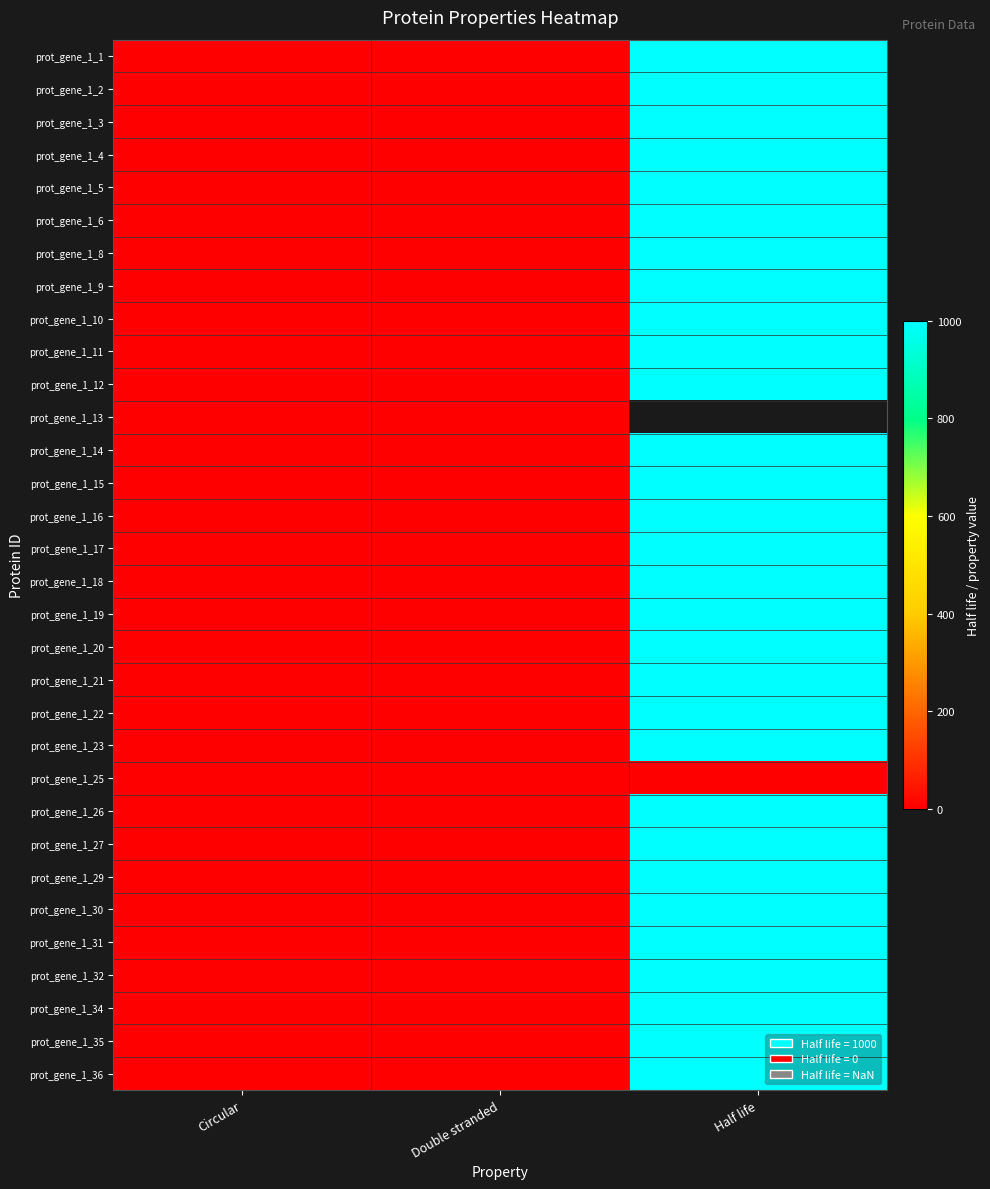

Is the value of prot_gene_1_36 at Half life greater than the value of prot_gene_1_9 at Half life?

No